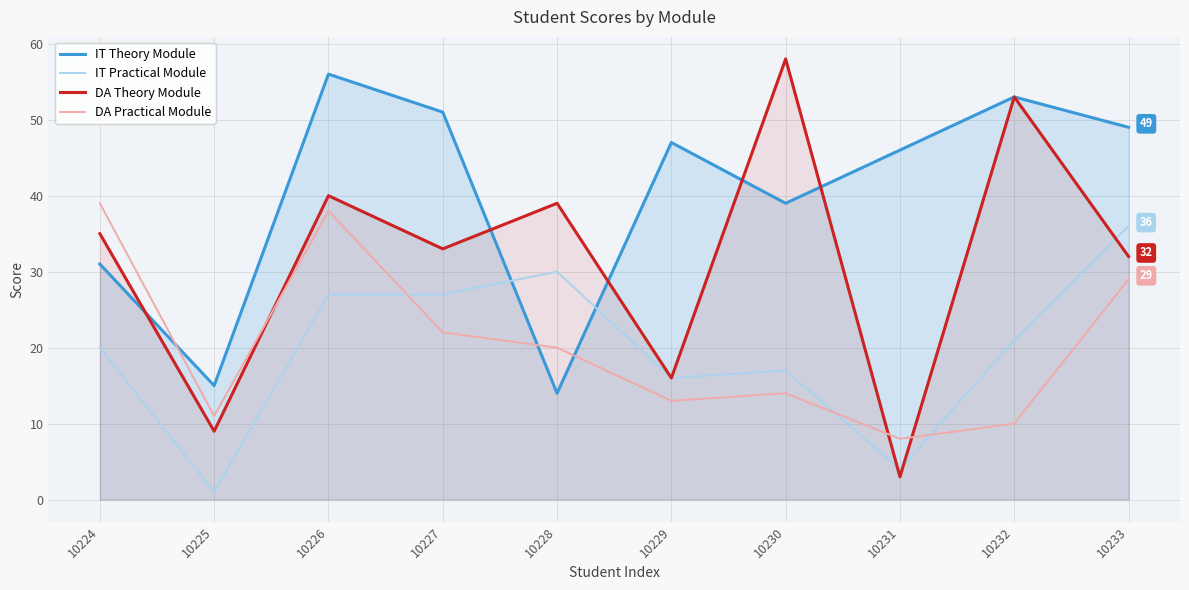

At which category does IT Theory Module reach its first local valley?

10225